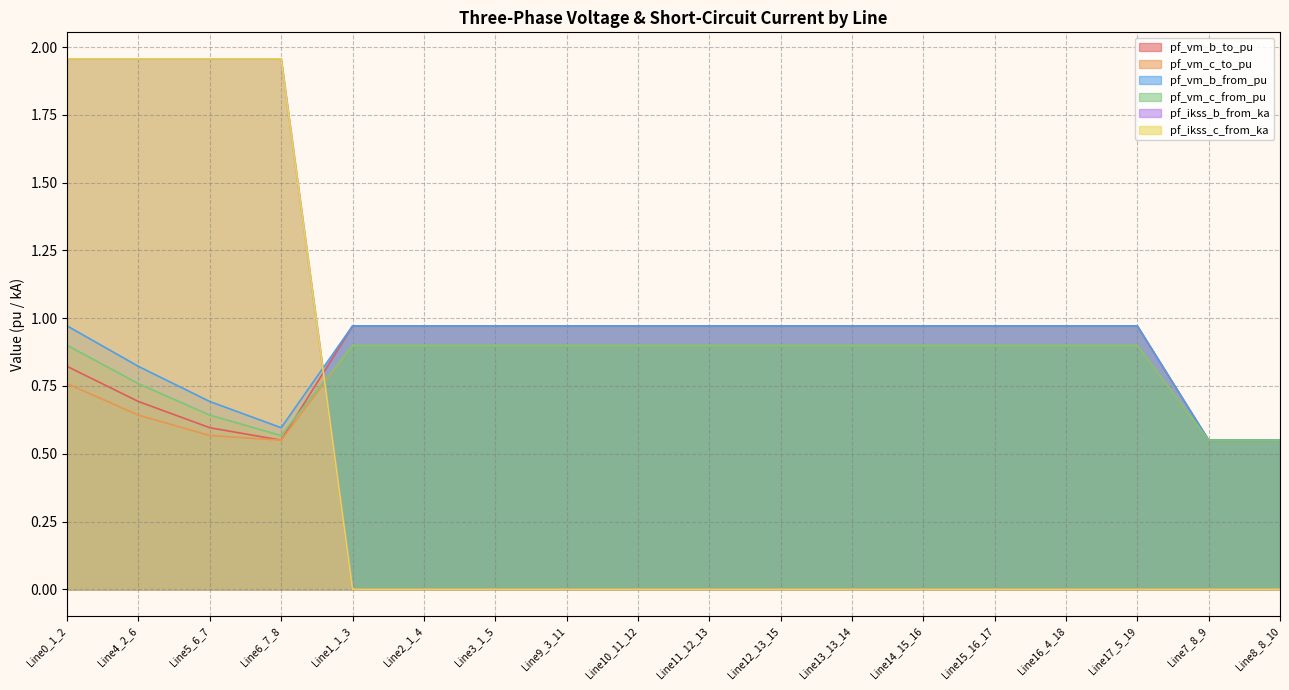

Reading left to right, extract all data points from this chart.

pf_vm_b_to_pu: Line0_1_2=0.8	Line4_2_6=0.7	Line5_6_7=0.6	Line6_7_8=0.6	Line1_1_3=1.0	Line2_1_4=1.0	Line3_1_5=1.0	Line9_3_11=1.0	Line10_11_12=1.0	Line11_12_13=1.0	Line12_13_15=1.0	Line13_13_14=1.0	Line14_15_16=1.0	Line15_16_17=1.0	Line16_4_18=1.0	Line17_5_19=1.0	Line7_8_9=0.6	Line8_8_10=0.6
pf_vm_c_to_pu: Line0_1_2=0.8	Line4_2_6=0.6	Line5_6_7=0.6	Line6_7_8=0.6	Line1_1_3=0.9	Line2_1_4=0.9	Line3_1_5=0.9	Line9_3_11=0.9	Line10_11_12=0.9	Line11_12_13=0.9	Line12_13_15=0.9	Line13_13_14=0.9	Line14_15_16=0.9	Line15_16_17=0.9	Line16_4_18=0.9	Line17_5_19=0.9	Line7_8_9=0.6	Line8_8_10=0.6
pf_vm_b_from_pu: Line0_1_2=1.0	Line4_2_6=0.8	Line5_6_7=0.7	Line6_7_8=0.6	Line1_1_3=1.0	Line2_1_4=1.0	Line3_1_5=1.0	Line9_3_11=1.0	Line10_11_12=1.0	Line11_12_13=1.0	Line12_13_15=1.0	Line13_13_14=1.0	Line14_15_16=1.0	Line15_16_17=1.0	Line16_4_18=1.0	Line17_5_19=1.0	Line7_8_9=0.6	Line8_8_10=0.6
pf_vm_c_from_pu: Line0_1_2=0.9	Line4_2_6=0.8	Line5_6_7=0.6	Line6_7_8=0.6	Line1_1_3=0.9	Line2_1_4=0.9	Line3_1_5=0.9	Line9_3_11=0.9	Line10_11_12=0.9	Line11_12_13=0.9	Line12_13_15=0.9	Line13_13_14=0.9	Line14_15_16=0.9	Line15_16_17=0.9	Line16_4_18=0.9	Line17_5_19=0.9	Line7_8_9=0.6	Line8_8_10=0.6
pf_ikss_b_from_ka: Line0_1_2=2.0	Line4_2_6=2.0	Line5_6_7=2.0	Line6_7_8=2.0	Line1_1_3=0.0	Line2_1_4=0.0	Line3_1_5=0.0	Line9_3_11=0.0	Line10_11_12=0.0	Line11_12_13=0.0	Line12_13_15=0.0	Line13_13_14=0.0	Line14_15_16=0.0	Line15_16_17=0.0	Line16_4_18=0.0	Line17_5_19=0.0	Line7_8_9=0.0	Line8_8_10=0.0
pf_ikss_c_from_ka: Line0_1_2=2.0	Line4_2_6=2.0	Line5_6_7=2.0	Line6_7_8=2.0	Line1_1_3=0.0	Line2_1_4=0.0	Line3_1_5=0.0	Line9_3_11=0.0	Line10_11_12=0.0	Line11_12_13=0.0	Line12_13_15=0.0	Line13_13_14=0.0	Line14_15_16=0.0	Line15_16_17=0.0	Line16_4_18=0.0	Line17_5_19=0.0	Line7_8_9=0.0	Line8_8_10=0.0